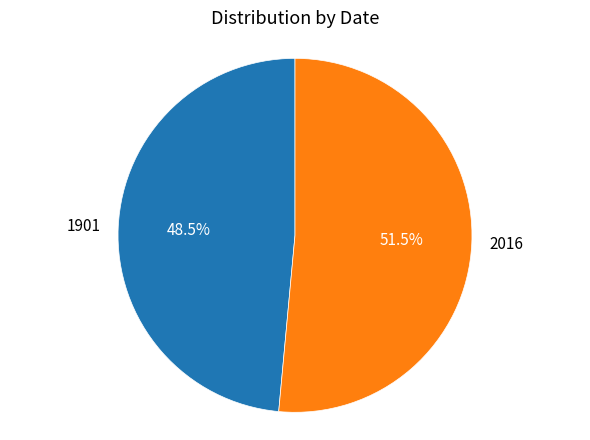

How many segments does this pie chart have?

2